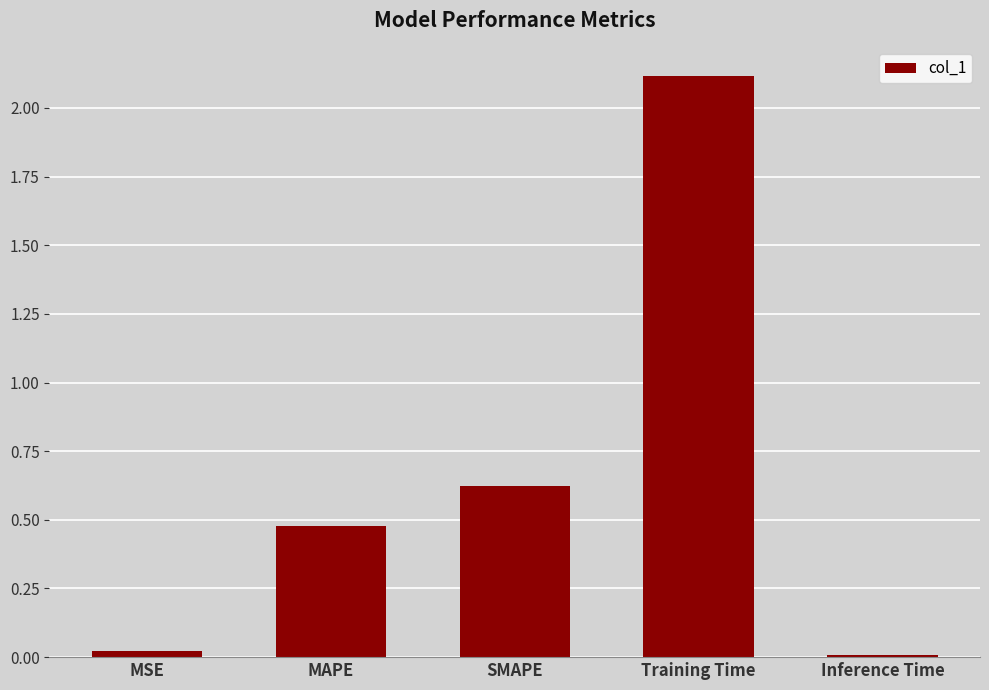

What is the maximum value shown in the chart?

2.1